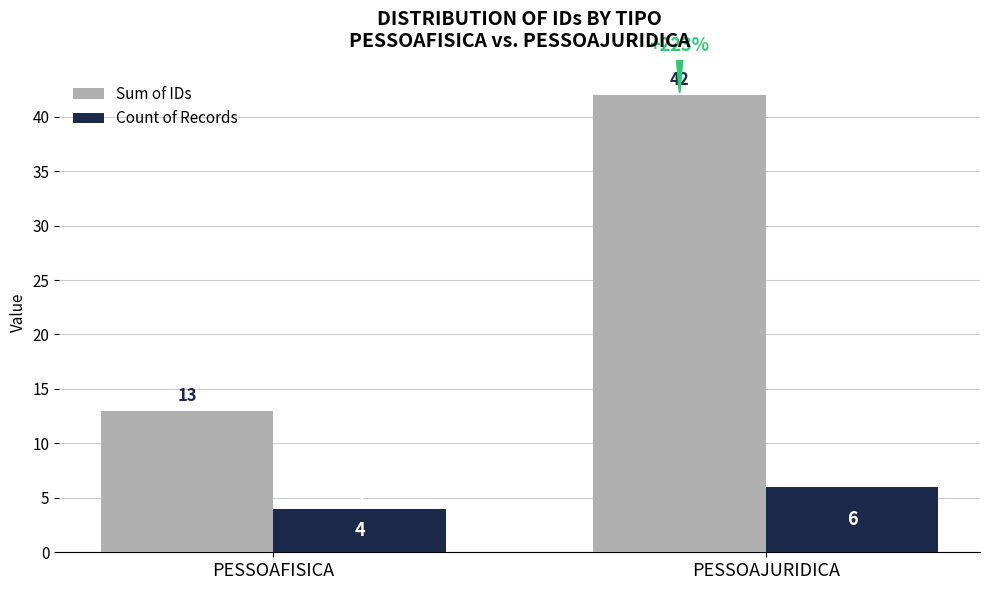

At which category does the chart reach its minimum across all series?

PESSOAFISICA